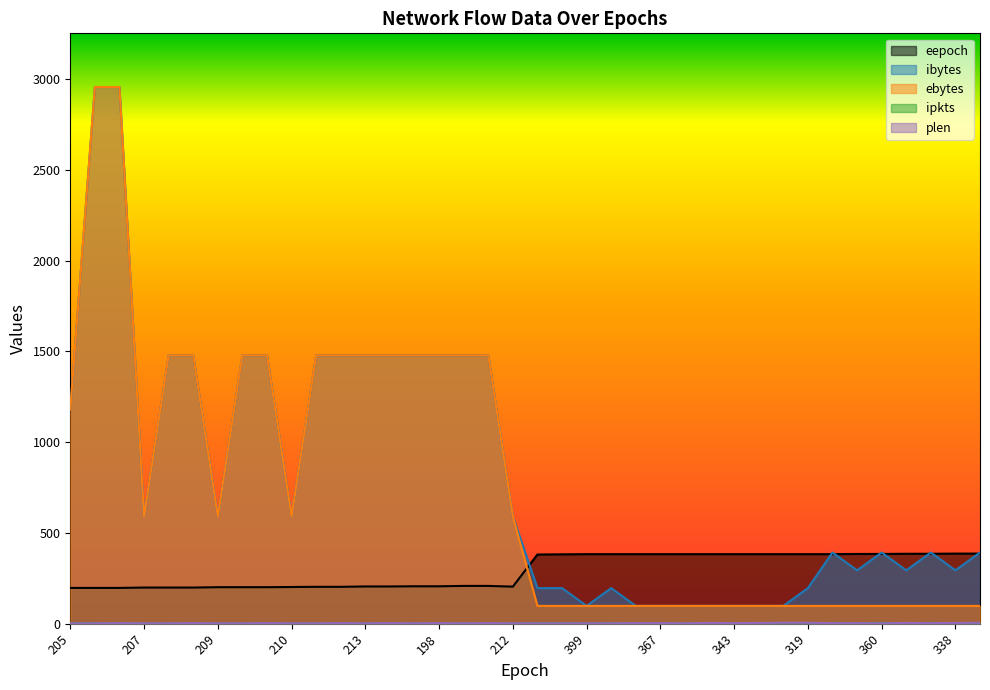

How many interior local valleys does the ebytes series have?

3